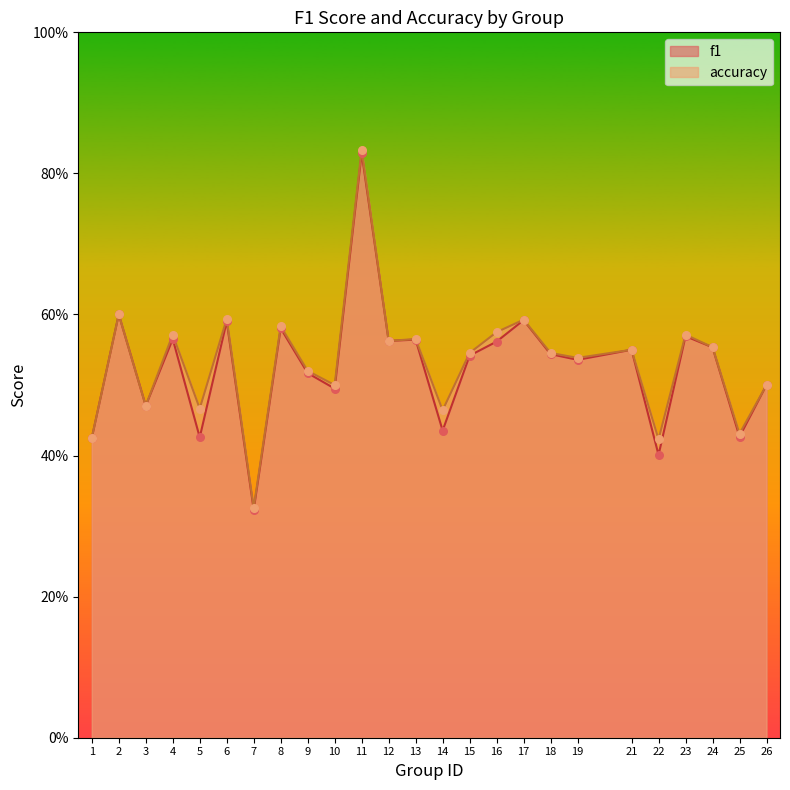

Which series reaches the minimum Y coordinate?

f1